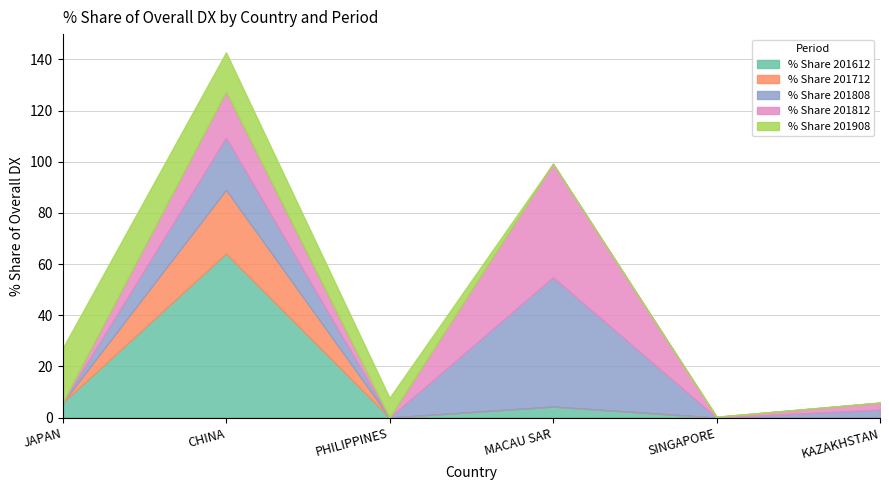

How many intersections are there between % Share 201908 and % Share 201612?

3